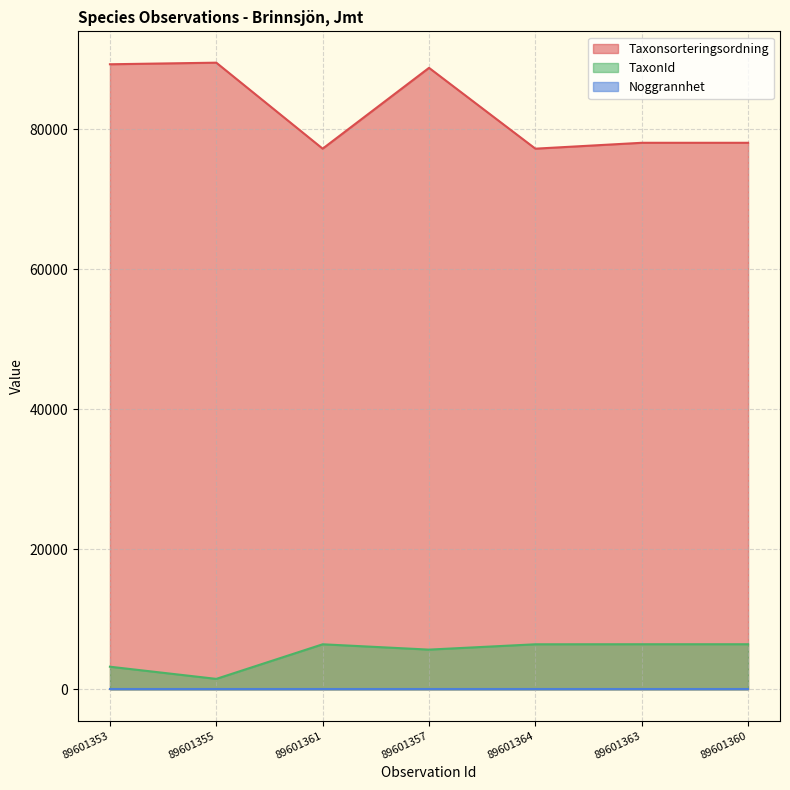

How many lines are shown in the chart?

3